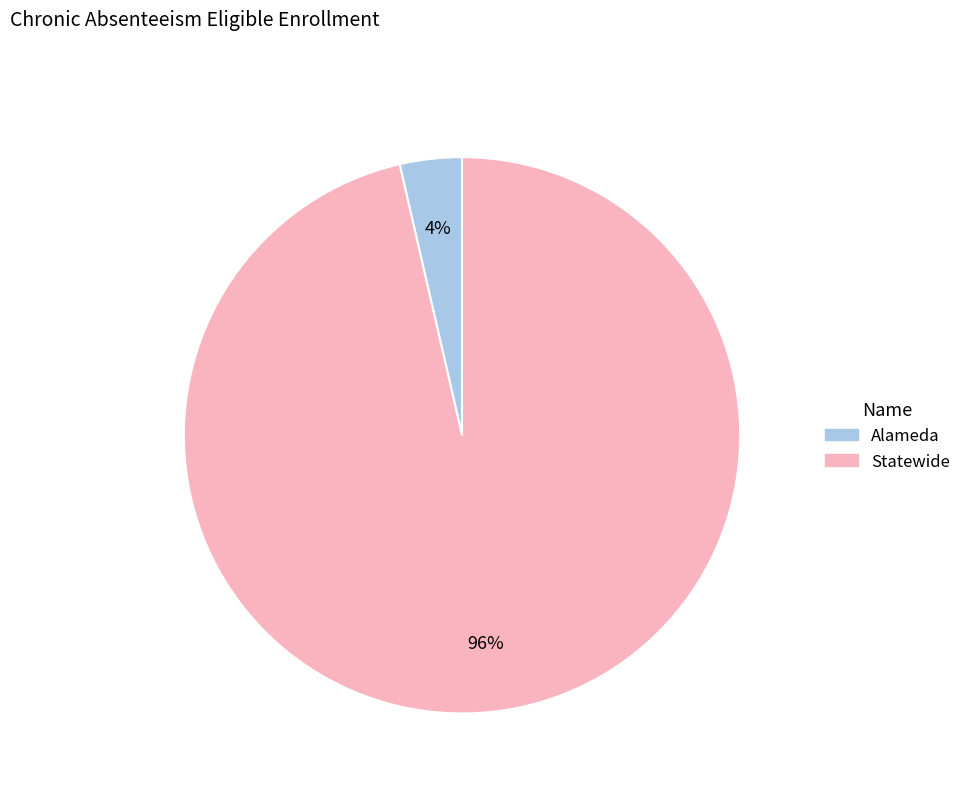

Rank the categories by value from highest to lowest.

Statewide, Alameda